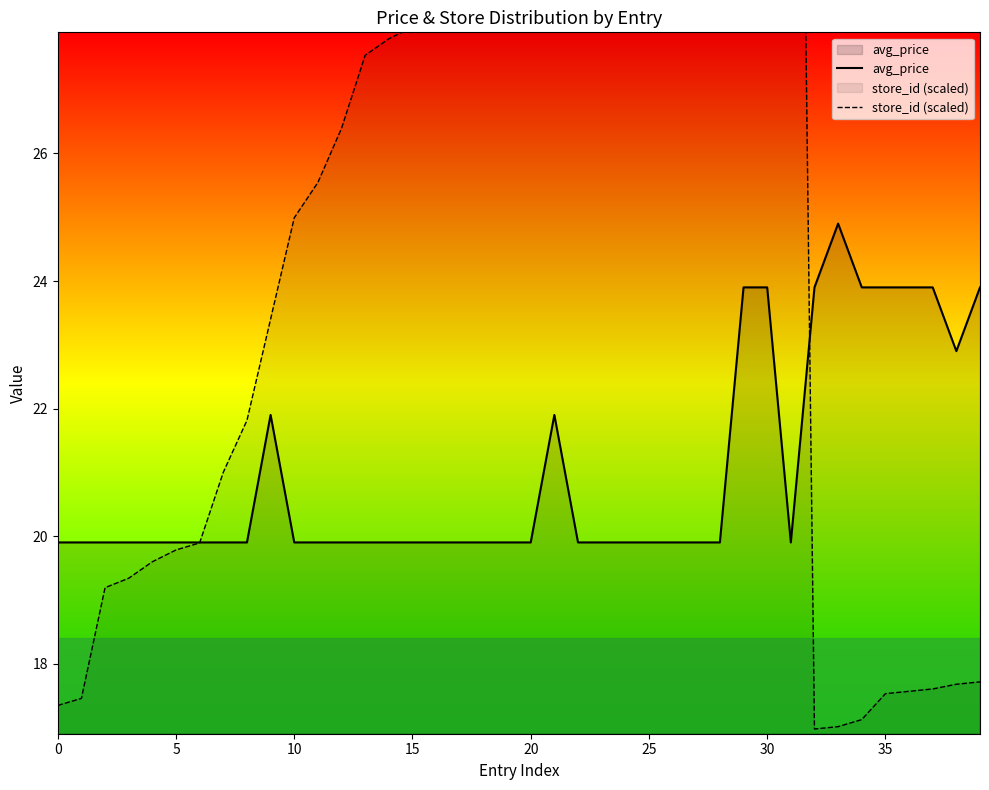

List the series in order of their overall mean, highest first.

store_id (scaled), avg_price